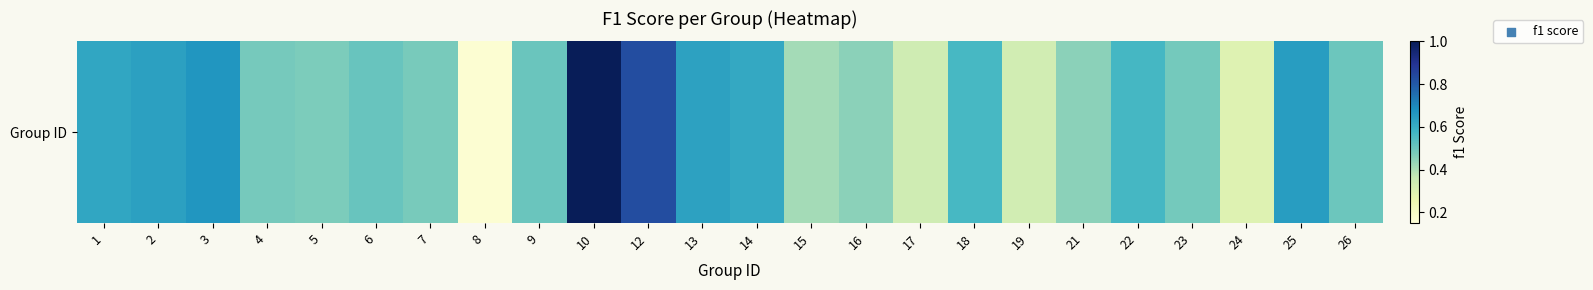

What is the change in value from 6 to 25?

+0.1